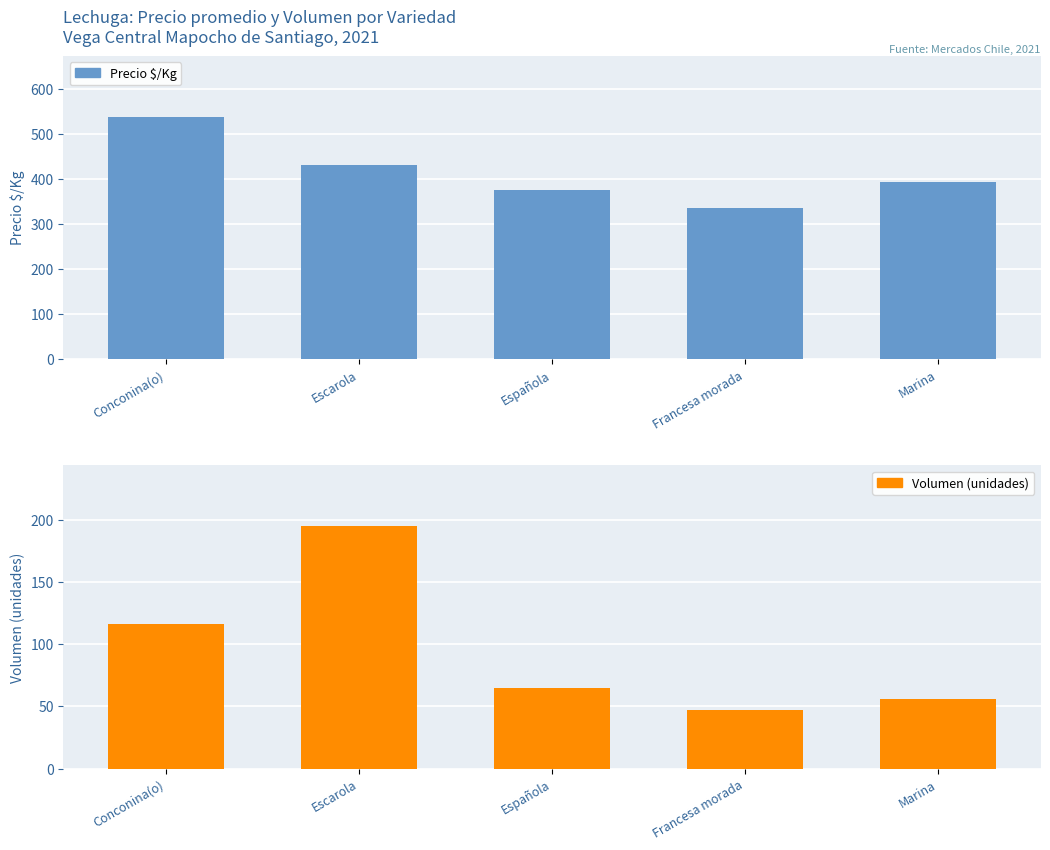

The value of Volumen (unidades) at Marina is 96. True or false?

False